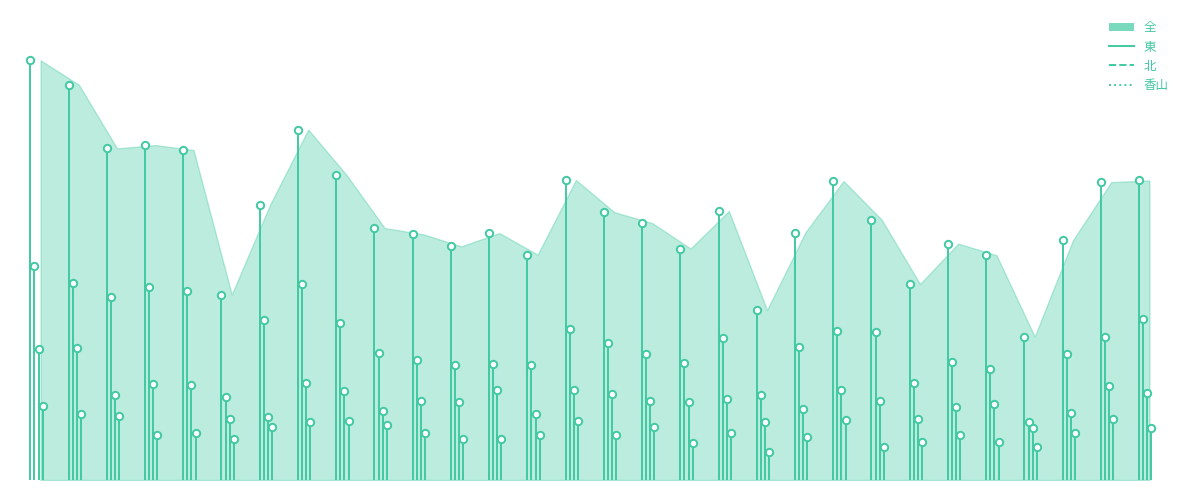

What are all the series names shown in the legend?

全, 東, 北, 香山